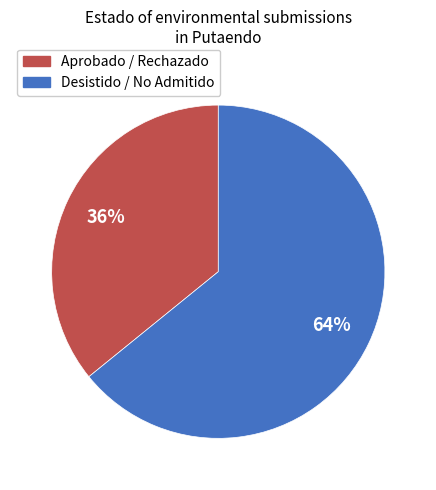

To the nearest percent, what is the average slice percentage?

50%